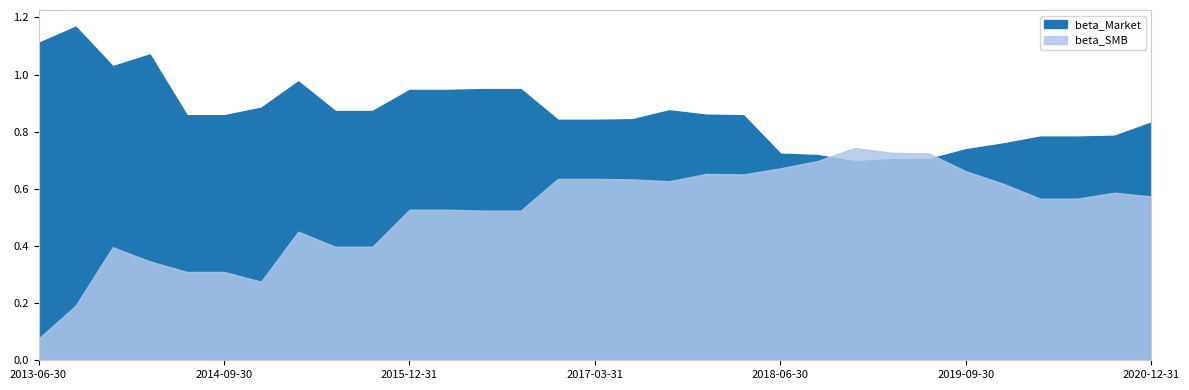

Which series has the largest total across all categories?

beta_Market